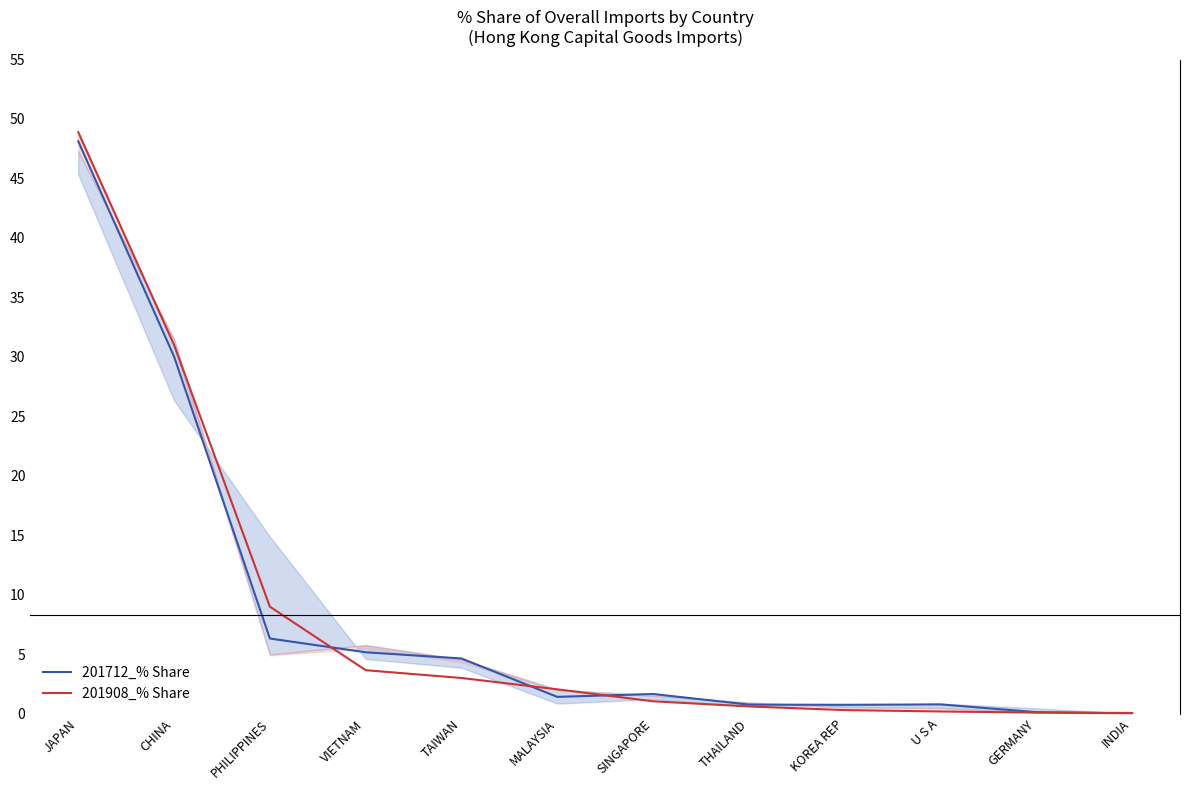

Where do 201712_% Share and 201908_% Share first cross each other?

PHILIPPINES and VIETNAM